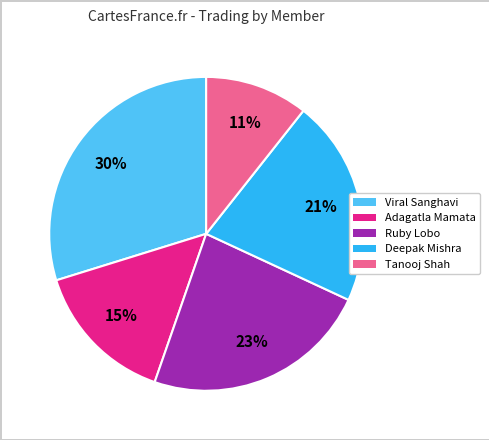

How many segments does this pie chart have?

5